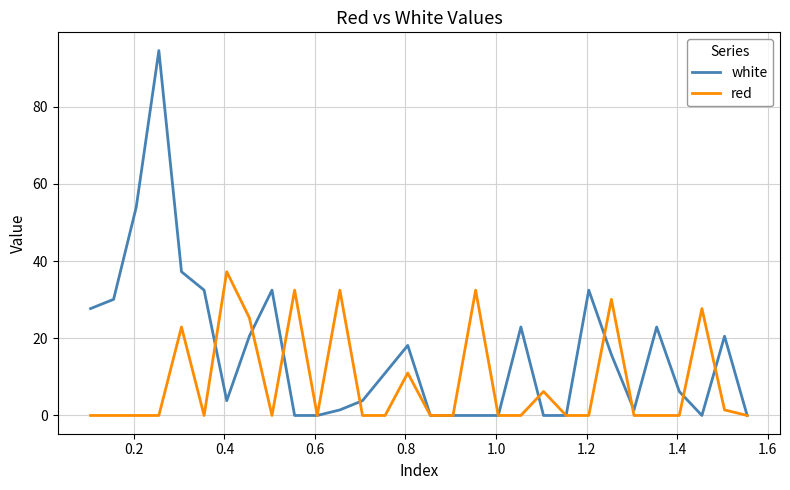

Does the chart display data point markers on the line(s)?

No